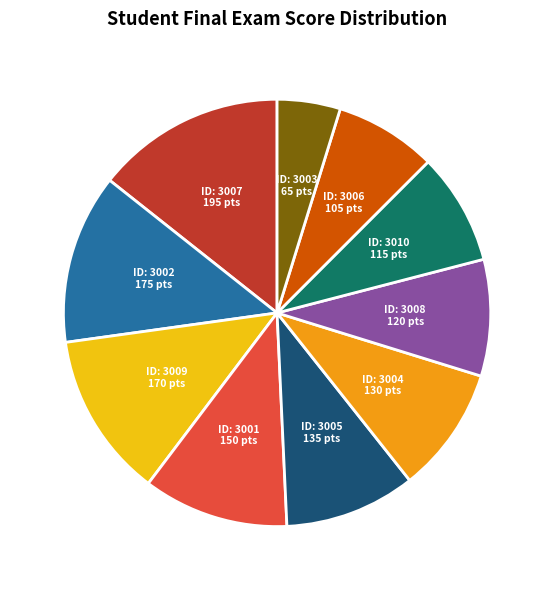

Is there any slice that represents more than half of the pie?

No